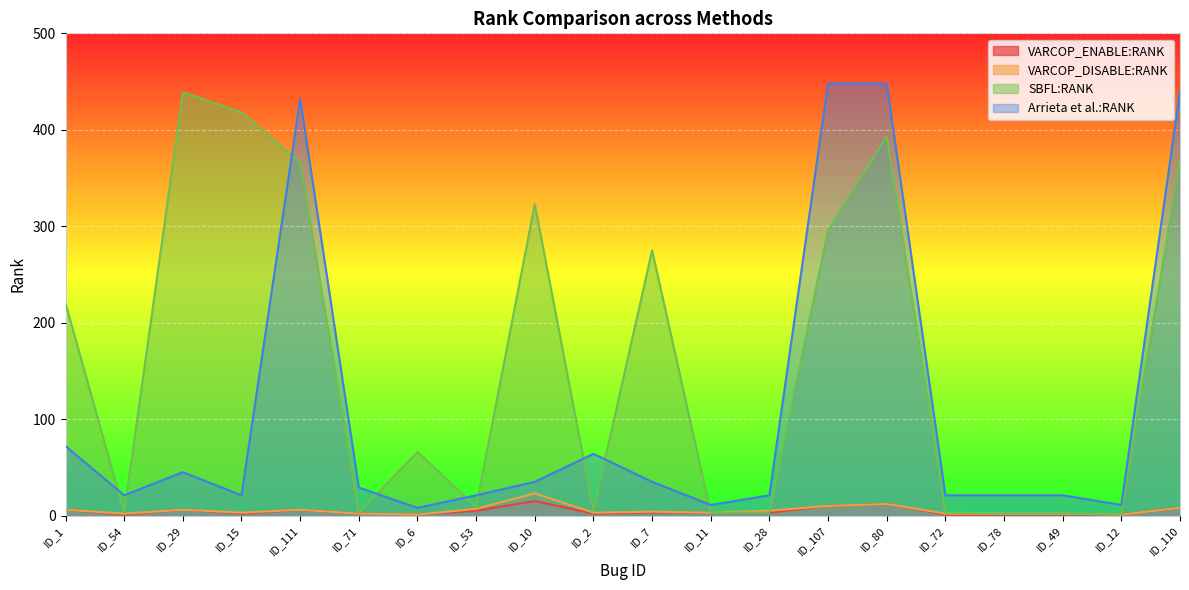

Which series has the largest total across all categories?

SBFL:RANK